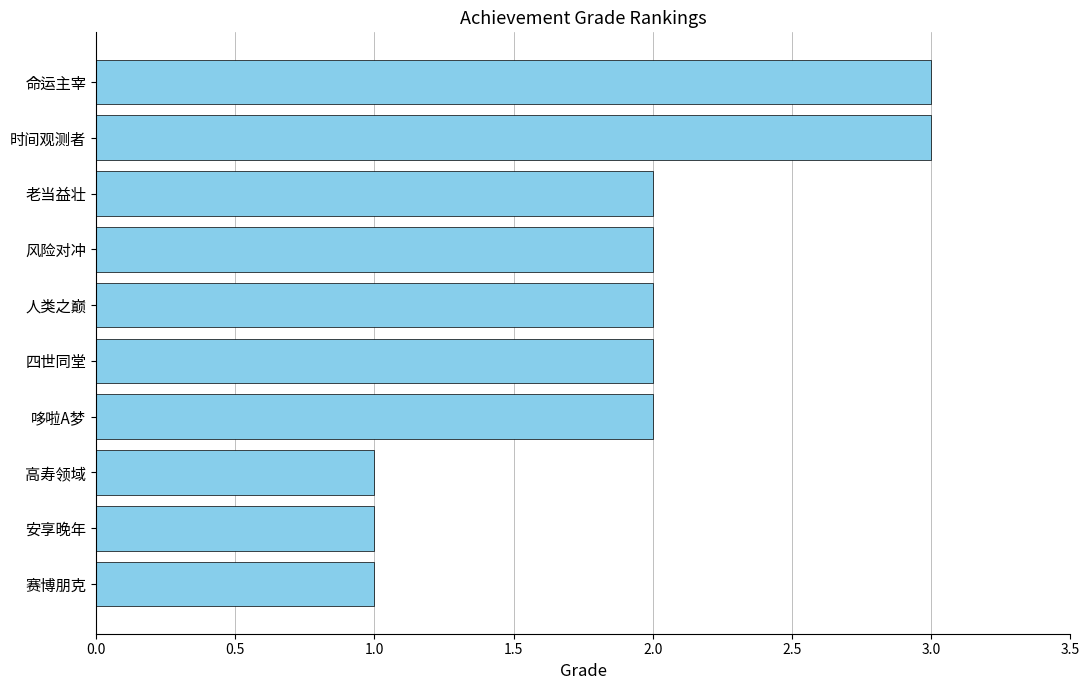

What is the maximum value shown in the chart?

3